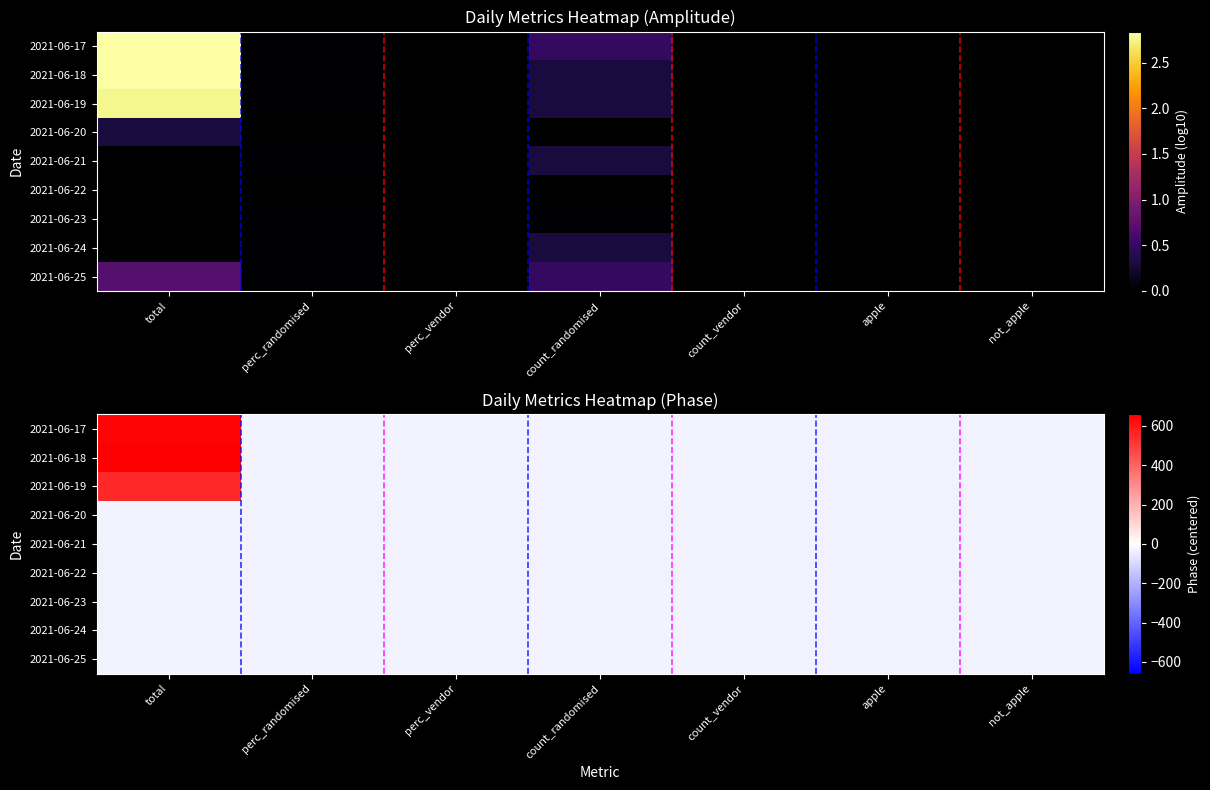

How many distinct data groups are displayed?

9